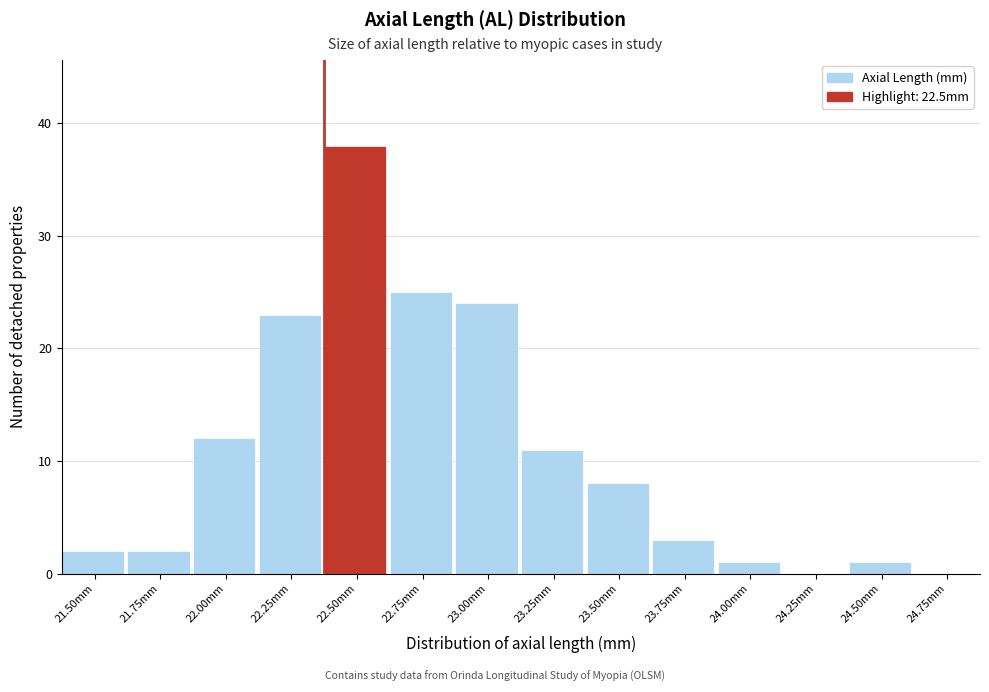

Reading left to right, extract all data points from this chart.

21.50mm=2	21.75mm=2	22.00mm=12	22.25mm=23	22.50mm=38	22.75mm=25	23.00mm=24	23.25mm=11	23.50mm=8	23.75mm=3	24.00mm=1	24.25mm=0	24.50mm=1	24.75mm=0